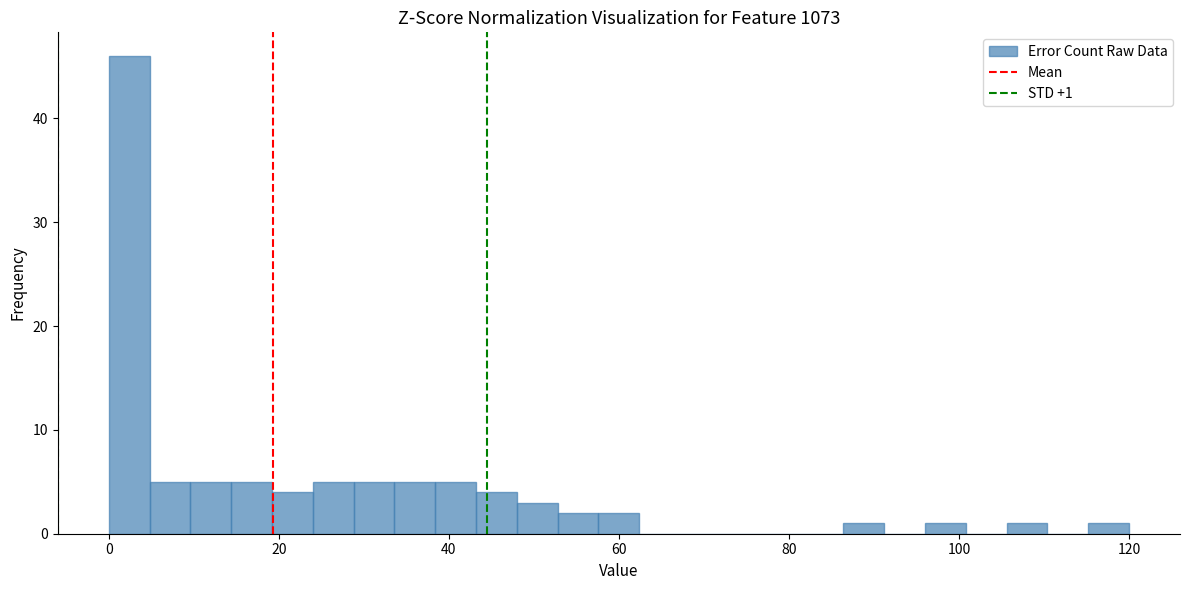

Around what value on the x-axis is the tallest bar? Give the approximate position of its centre, as read against the axis.

2